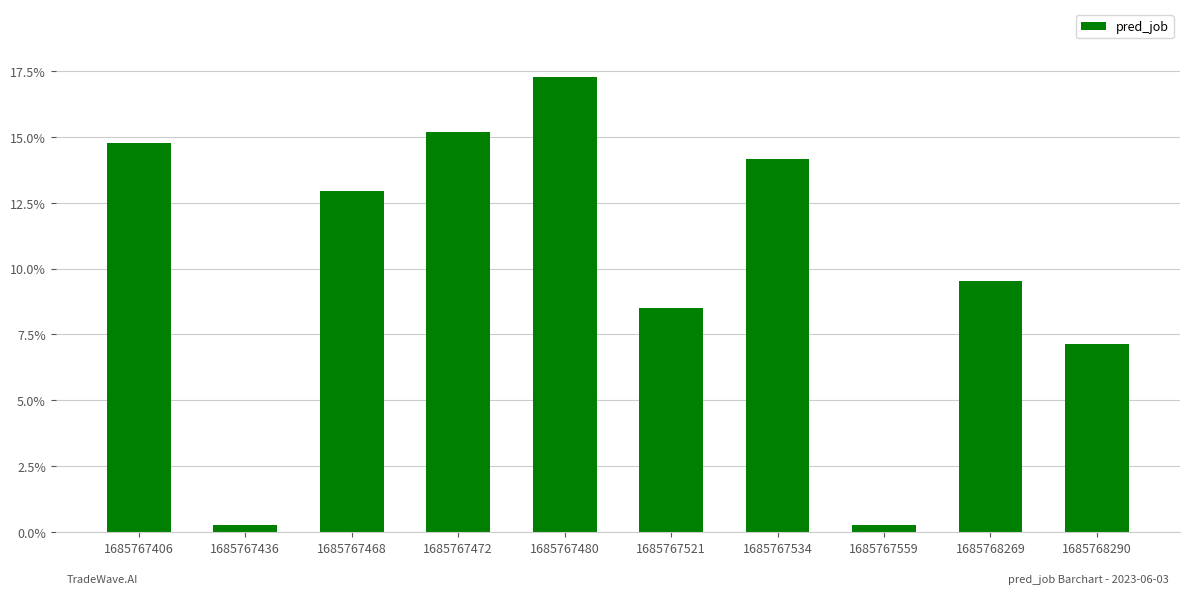

Is it true that the value at 1685767559 is 0.3?

True